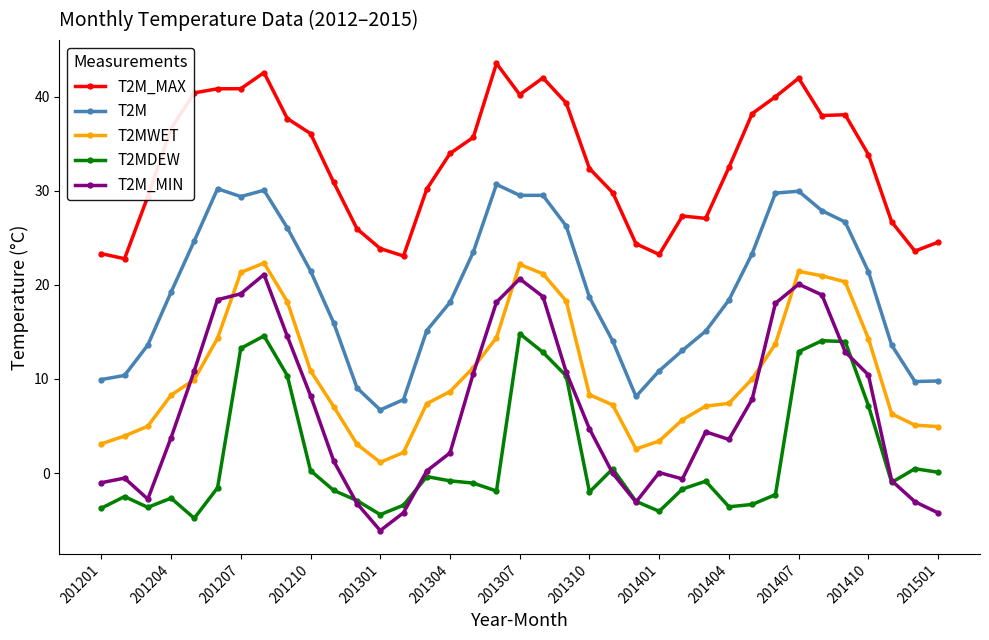

True or false: T2MWET and T2MDEW cross at least once.

False